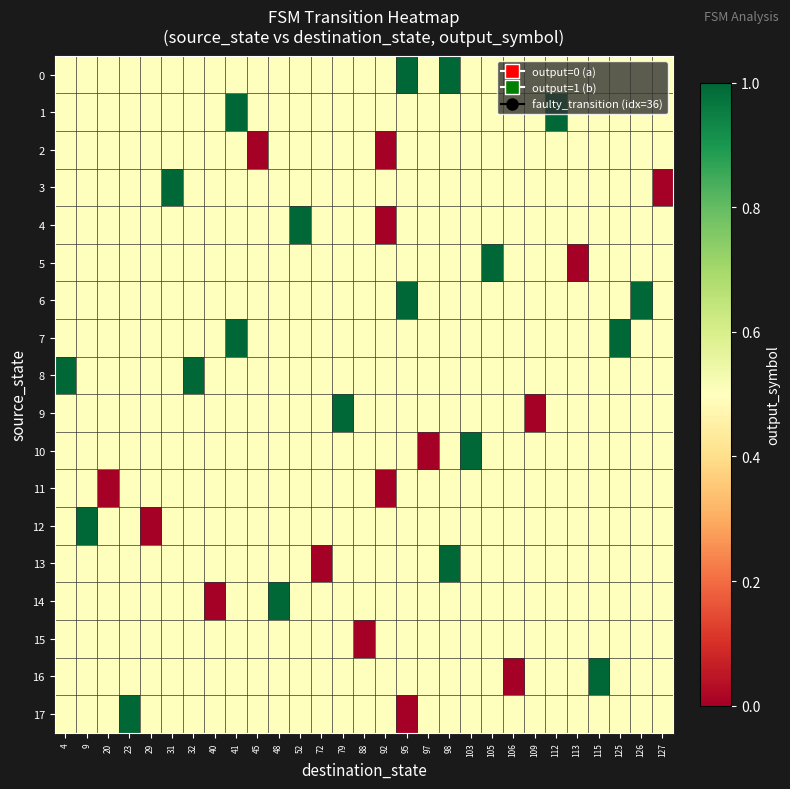

What is the difference between the highest and lowest values at 105?

0.5